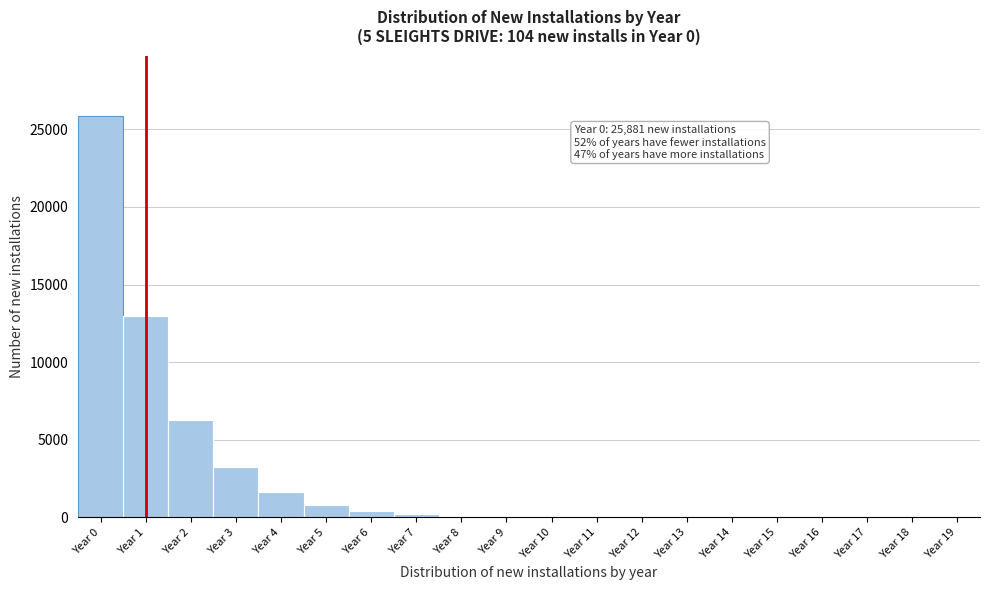

Over which range of the x-axis is the bar tallest?

-0.5 to 0.5